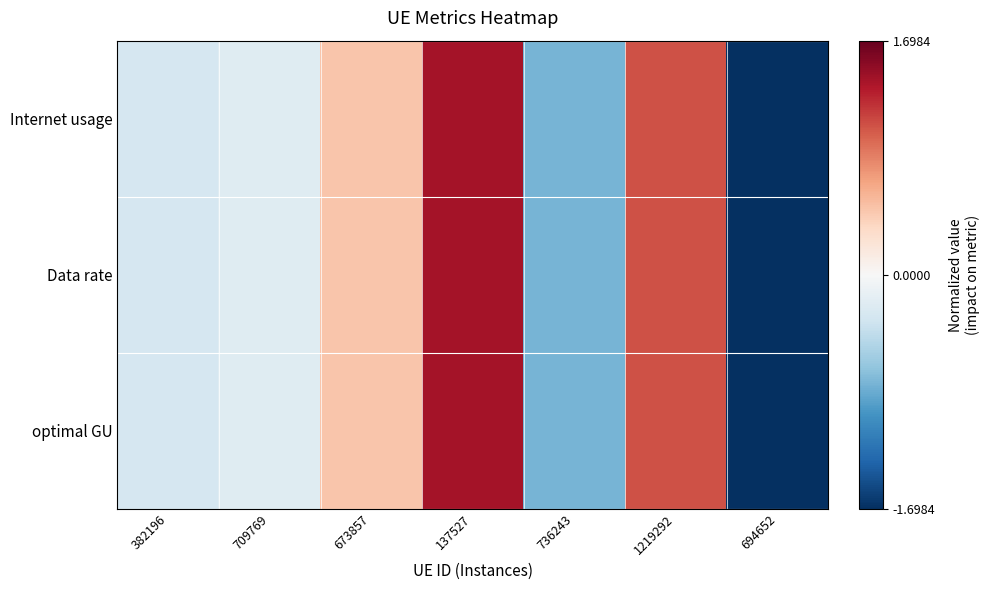

Reading left to right, transcribe all the data shown in this chart.

Internet usage: 382196=-0.3	709769=-0.2	673857=0.5	137527=1.4	736243=-0.8	1219292=1.1	694652=-1.7
Data rate: 382196=-0.3	709769=-0.2	673857=0.5	137527=1.4	736243=-0.8	1219292=1.1	694652=-1.7
optimal GU: 382196=-0.3	709769=-0.2	673857=0.5	137527=1.4	736243=-0.8	1219292=1.1	694652=-1.7